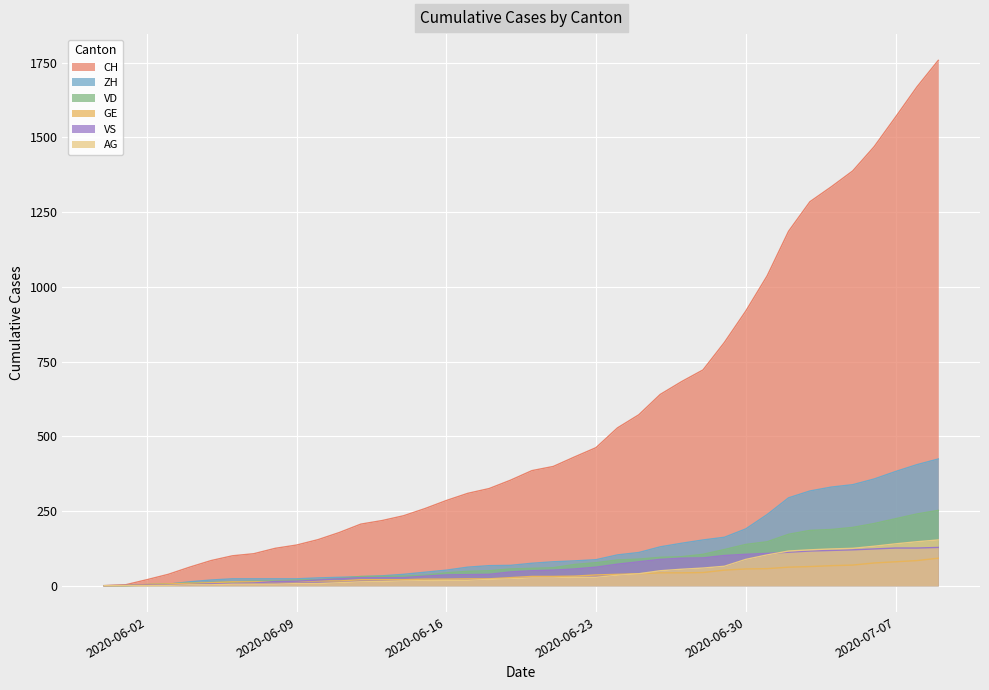

What is the sum of the VD values at 2020-06-01 and 2020-06-29?

121